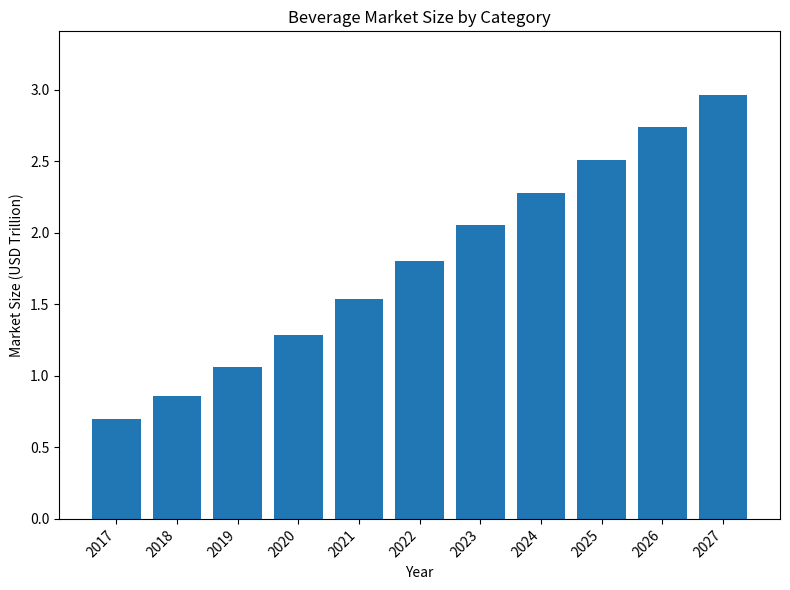

What is the difference between the maximum and minimum values?

2.3